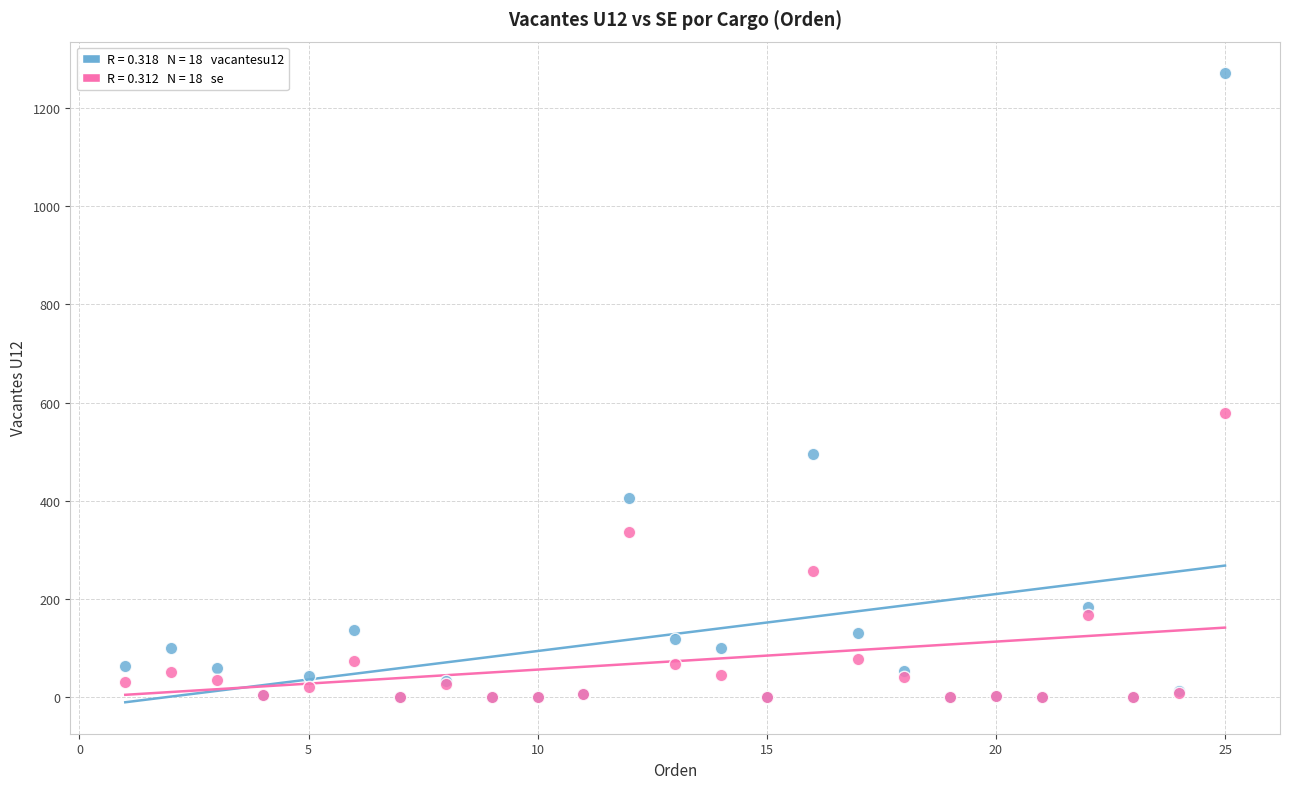

Across all series, what Y value is closest to 635?

578.7